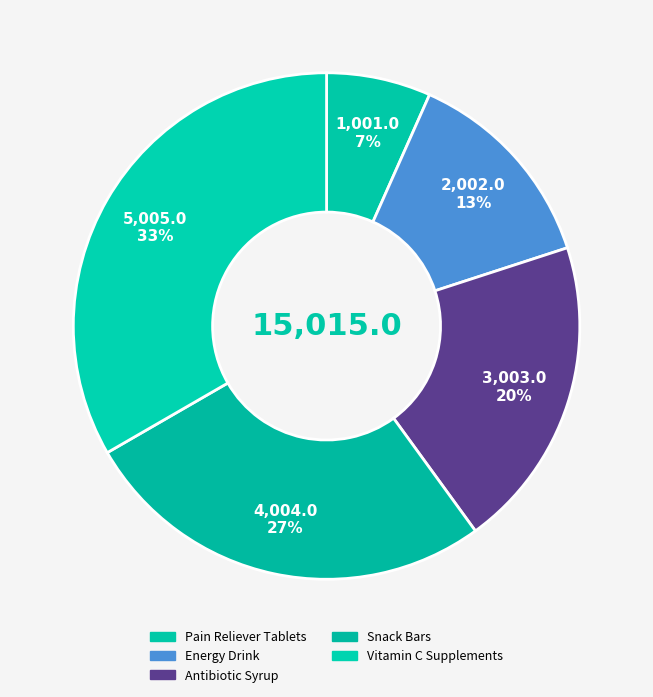

Does Antibiotic Syrup account for over 50% of the chart?

No